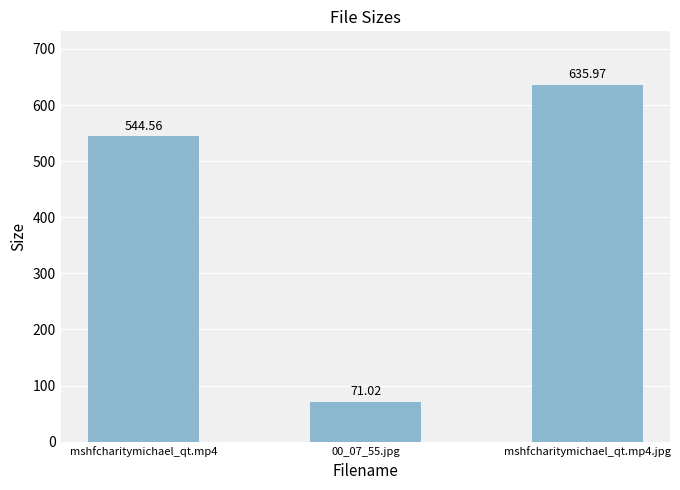

How many categories are shown in the chart?

3